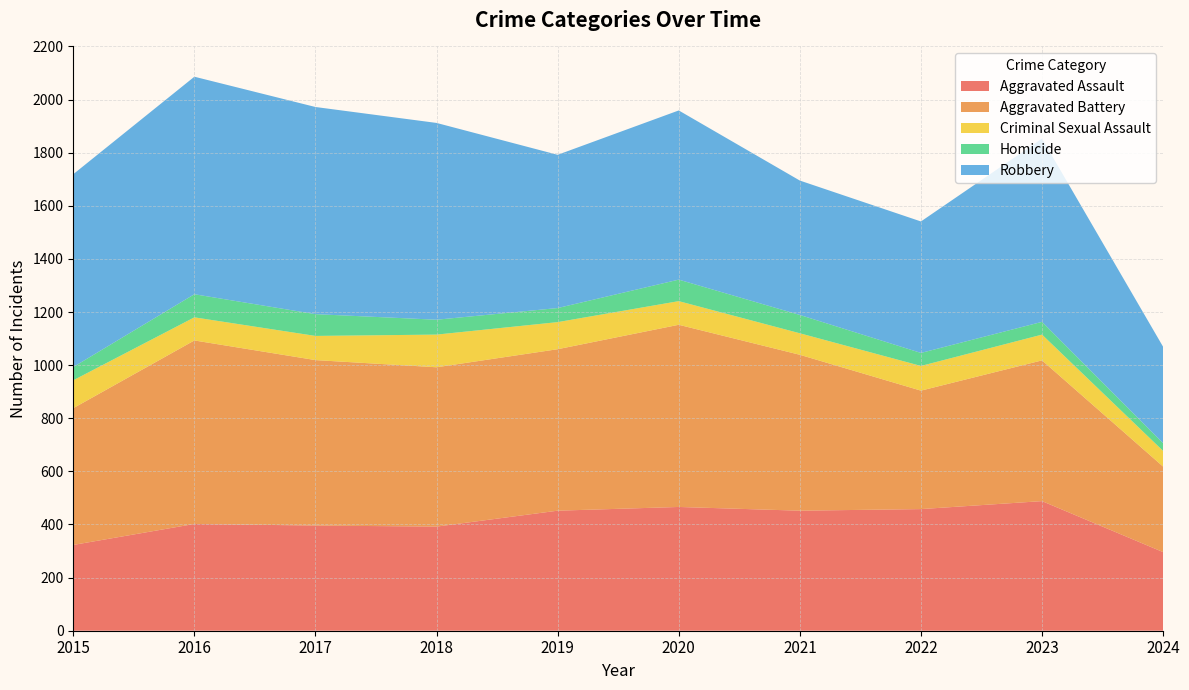

Reading left to right, list all the values displayed in this chart.

Aggravated Assault: 323	402	396	392	452	466	452	458	488	296
Aggravated Battery: 515	691	623	600	608	686	587	446	530	322
Criminal Sexual Assault: 105	87	91	123	102	89	81	93	97	59
Homicide: 50	87	82	56	53	81	69	49	48	29
Robbery: 726	819	780	741	577	637	506	495	690	363